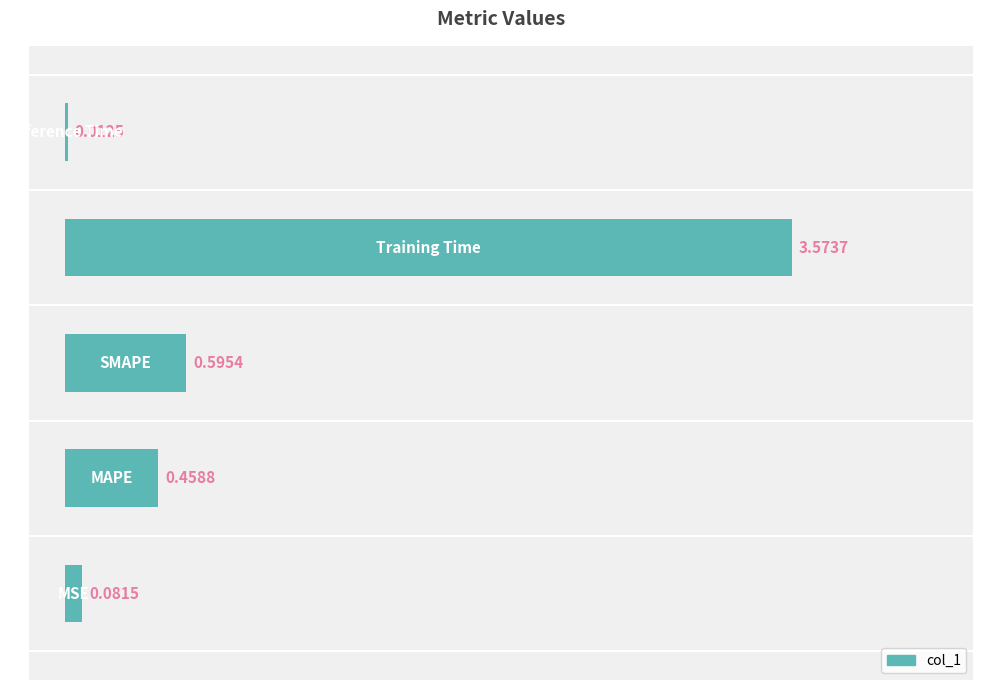

What is the sum of all values?

4.7